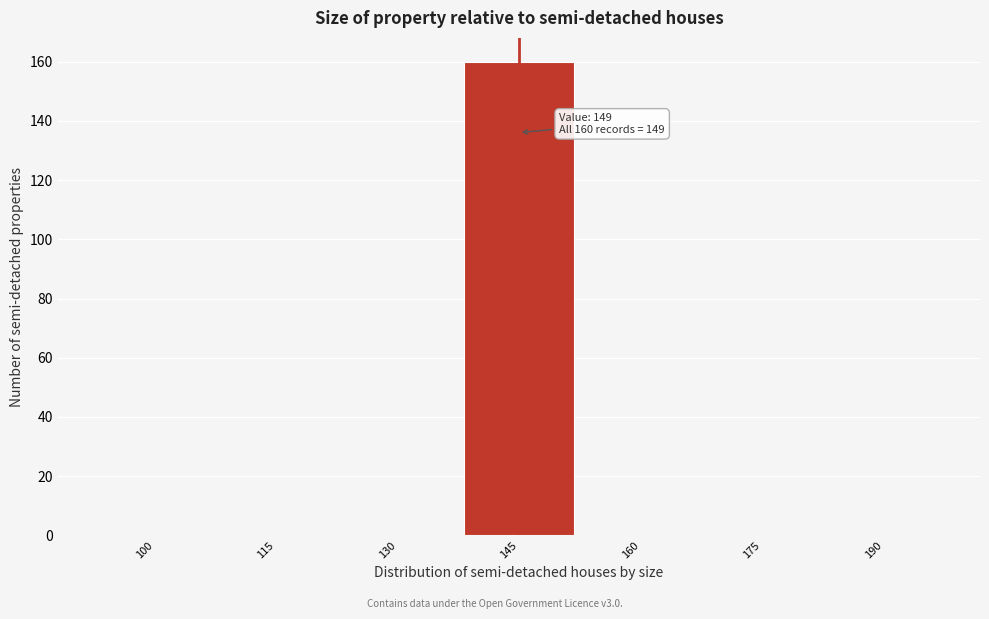

Reading left to right, list all the values displayed in this chart.

100=0	115=0	130=0	145=160	160=0	175=0	190=0